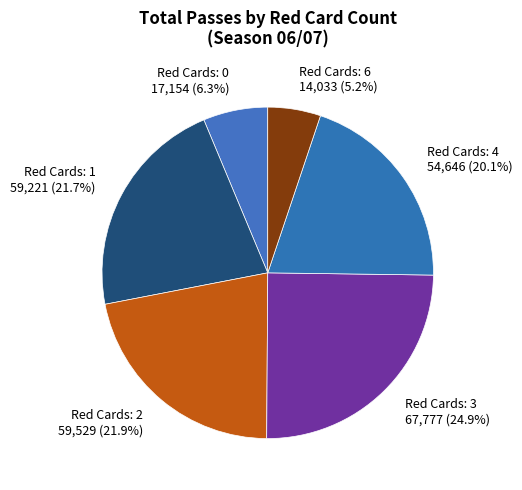

Which has a higher value, Red Cards: 1 59,221 (21.7%) or Red Cards: 4 54,646 (20.1%)?

Red Cards: 1 59,221 (21.7%)